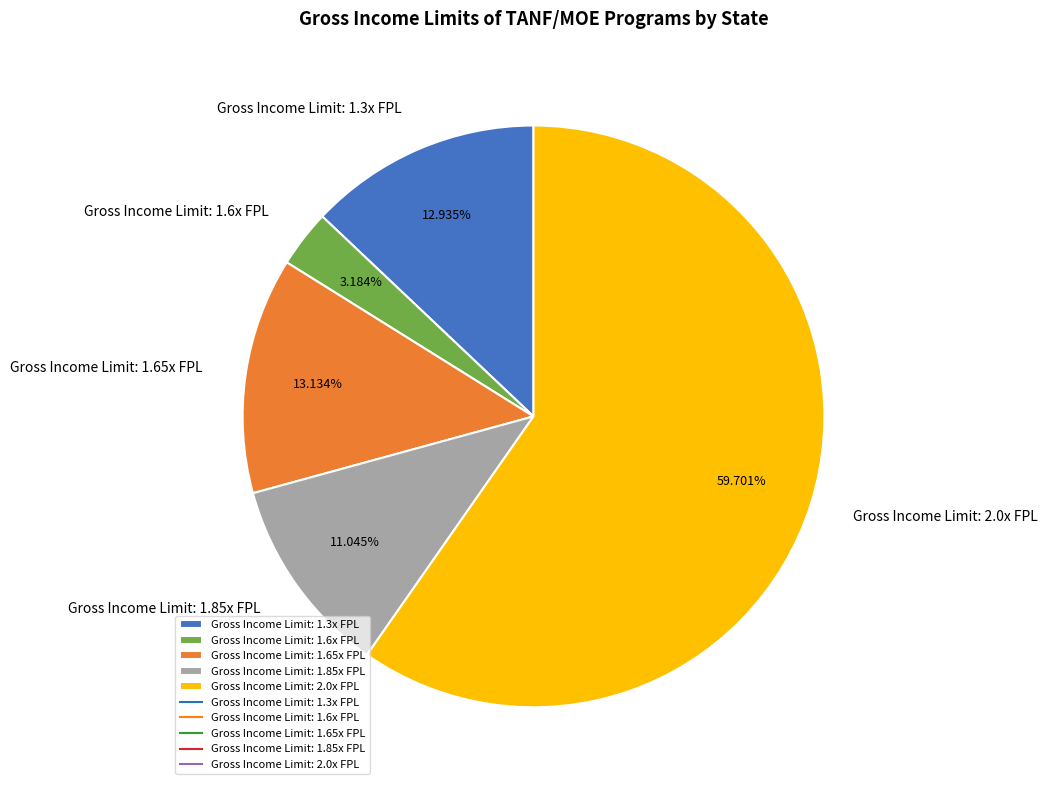

Is there a majority slice in this chart?

Yes